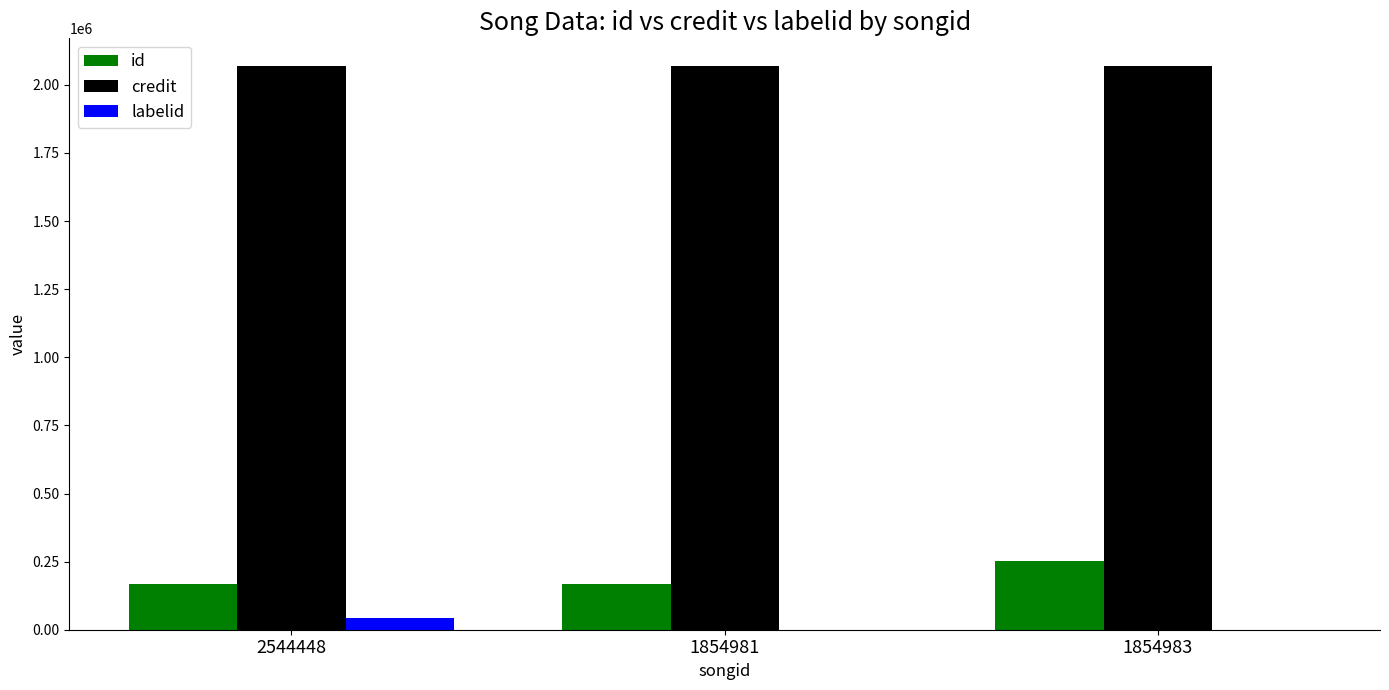

Which series has the largest total across all categories?

credit